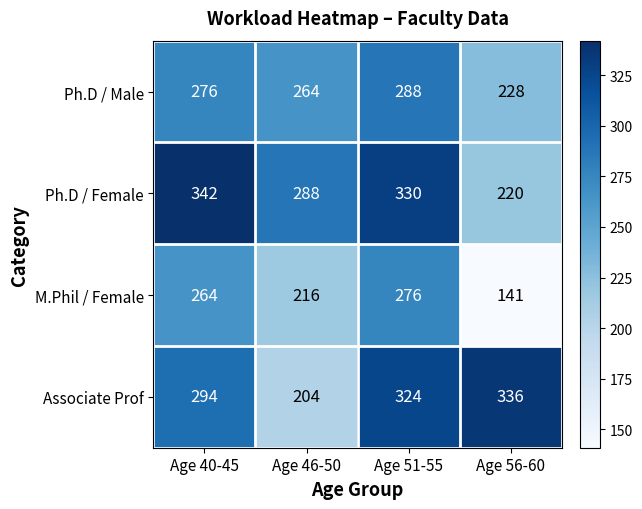

What is the maximum value shown in the chart?

342